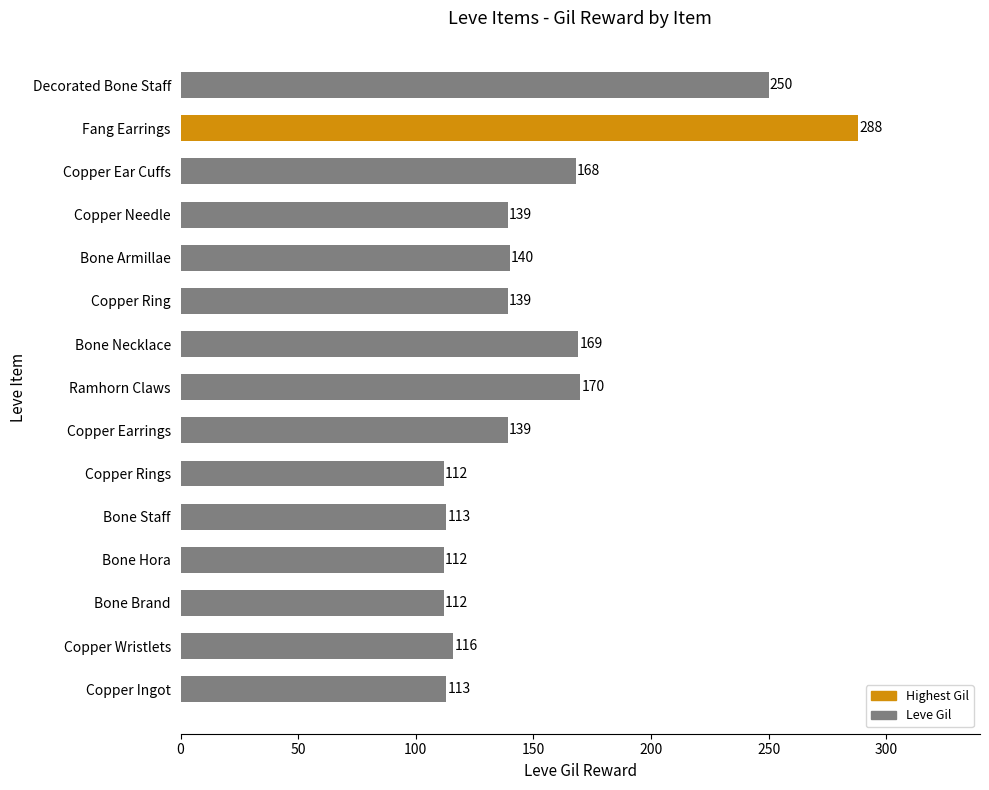

What is the difference between the maximum and minimum values?

176